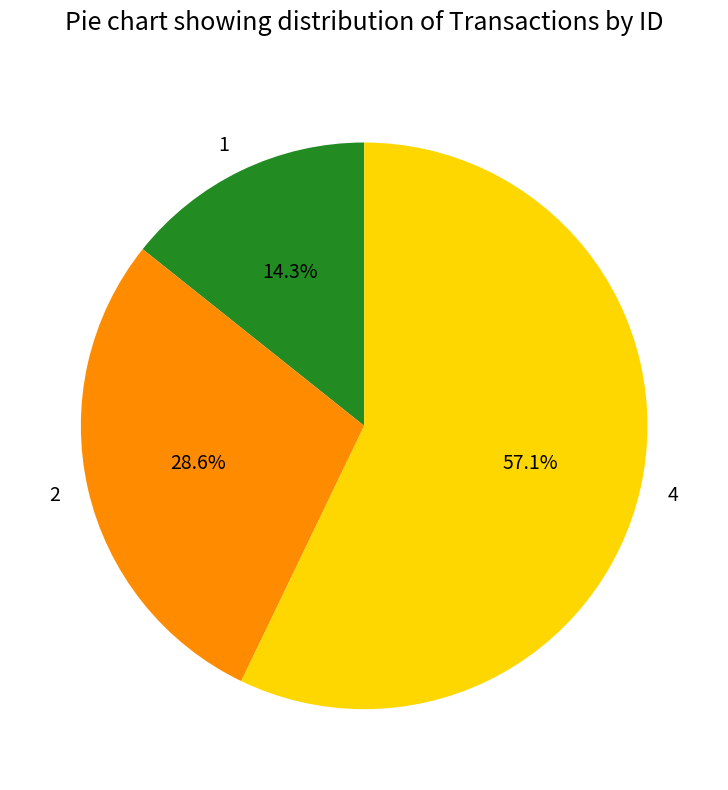

Which has a higher value, 1 or 2?

2